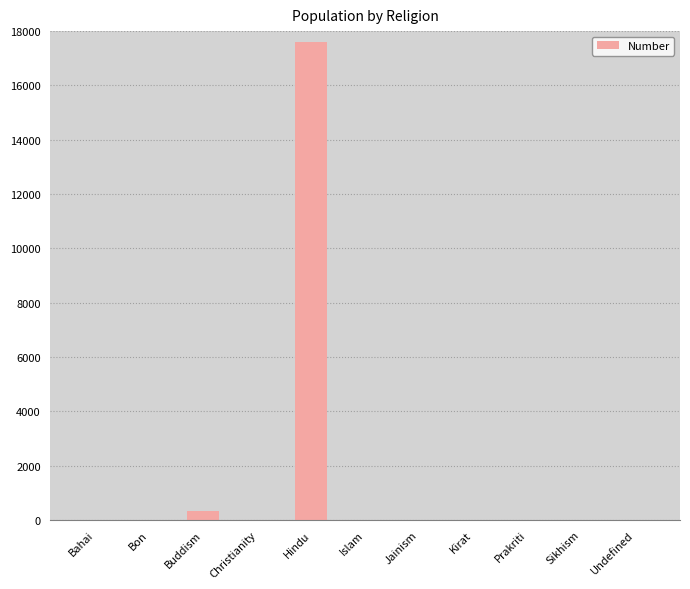

What is the average value?

1628